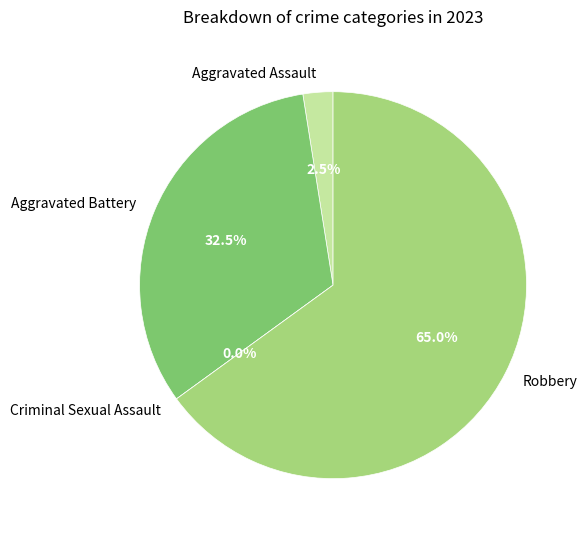

To the nearest percent, what portion does Robbery represent?

65%